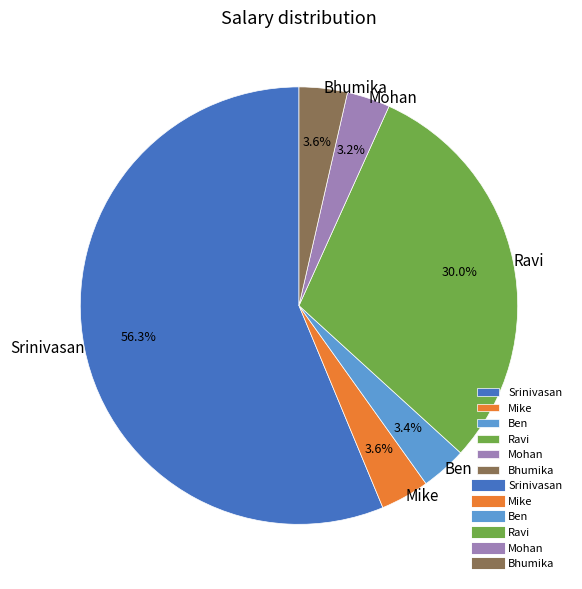

Combined, what portion of the pie is Mohan and Ben?

6.6%